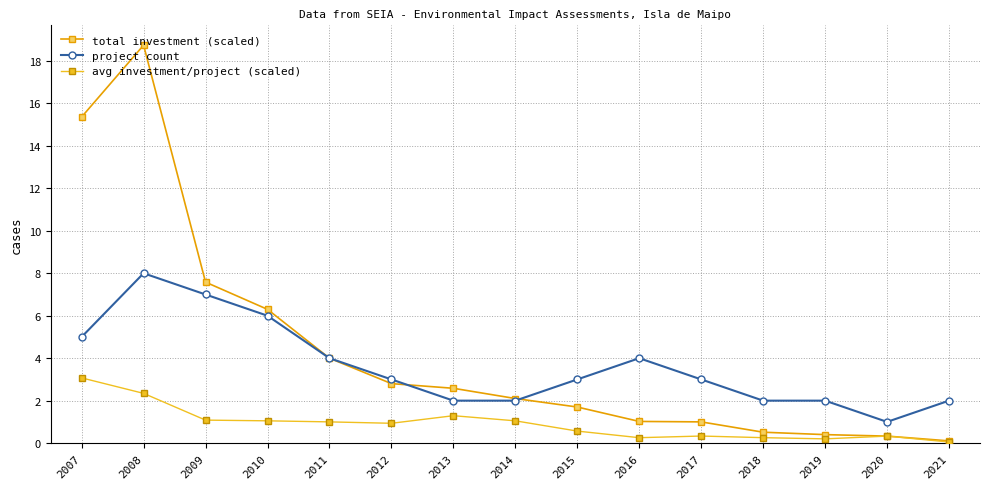

True or false: avg investment/project (scaled) has more than 1 points higher than both neighbors.

True